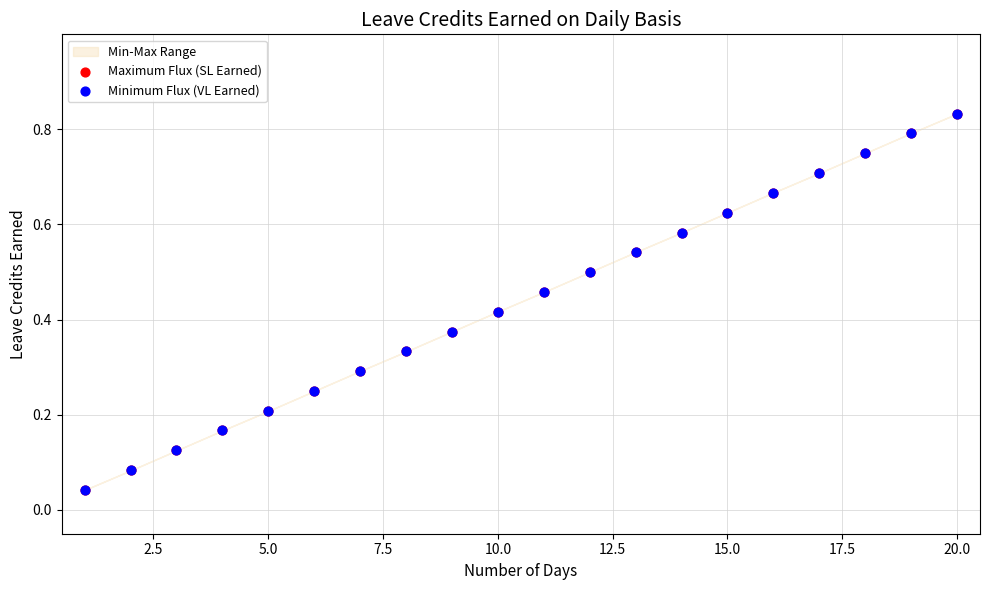

Which series contains the highest Y value?

Maximum Flux (SL Earned)